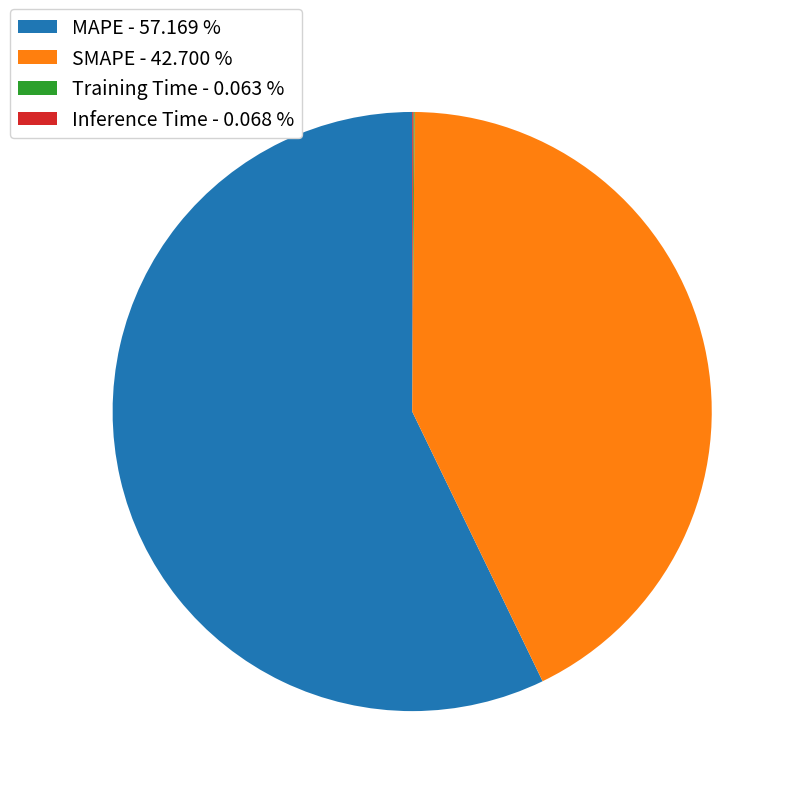

Is the sum of MAPE - 57.169 % and SMAPE - 42.700 % greater than half?

Yes